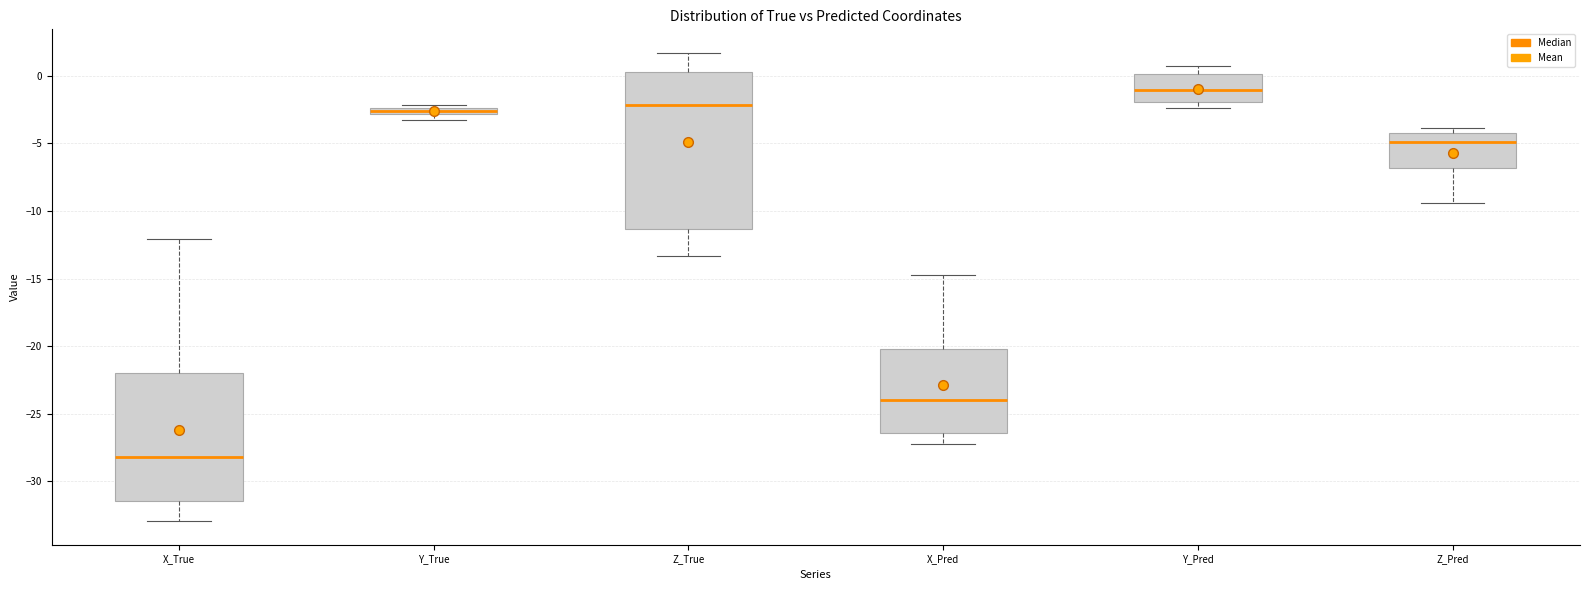

Where does the upper whisker of the box for X_Pred end on the y-axis? The values are not printed on the chart, so give them approximately, as read against the axis.

-14.5